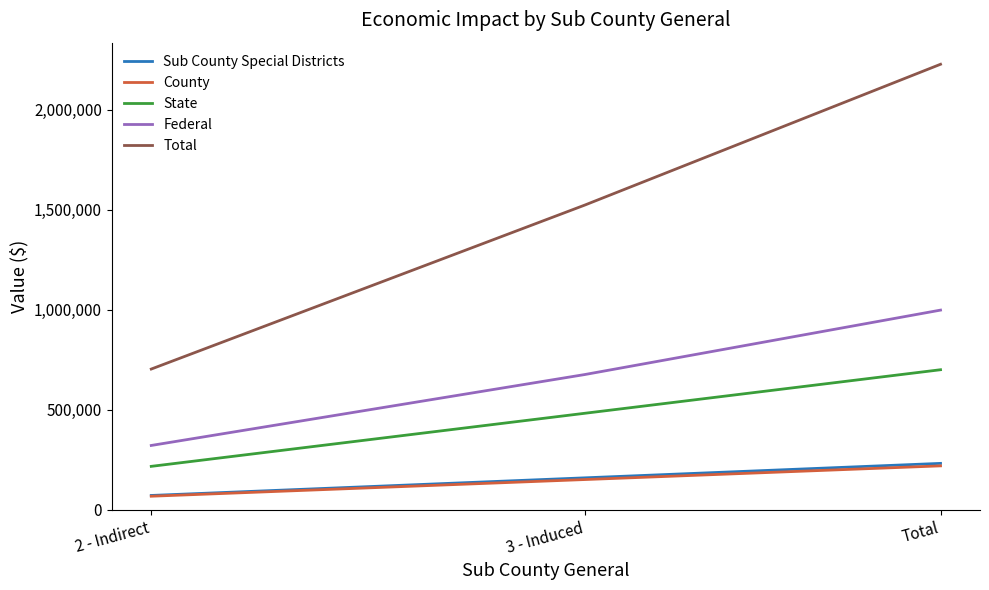

The value of County at Total is 220156.6. True or false?

True